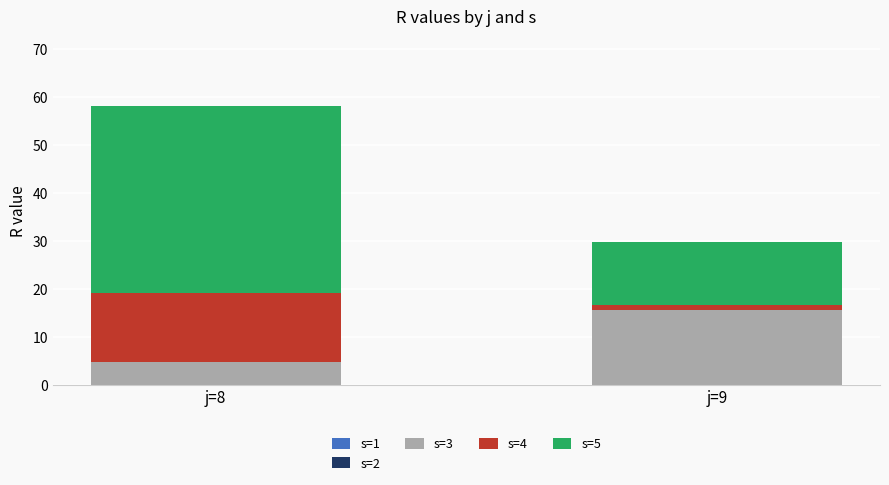

What is the minimum value for s=3?

4.7